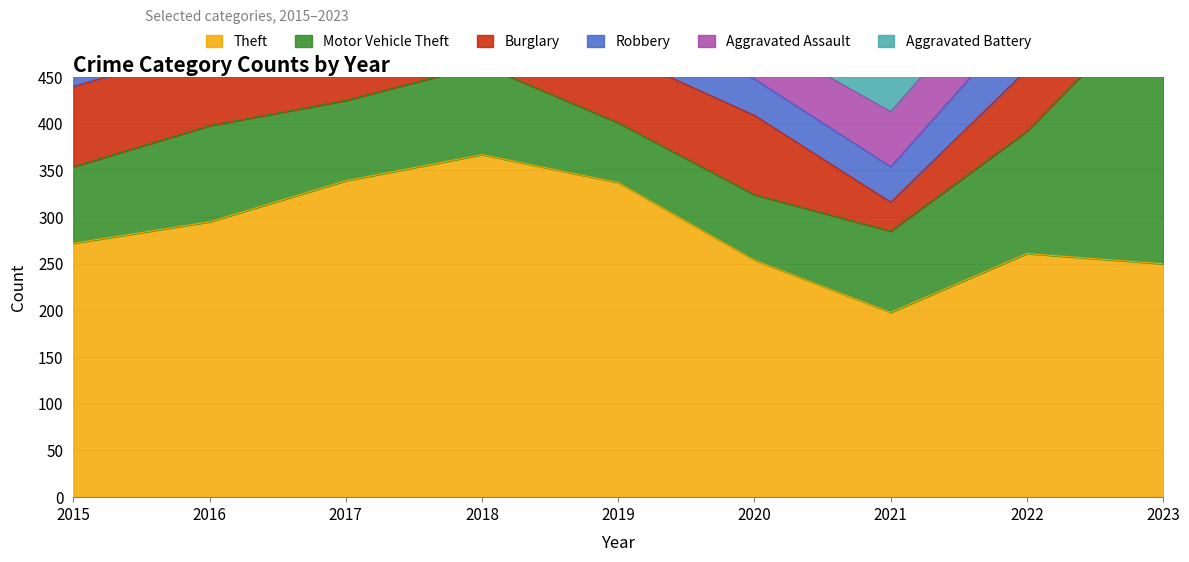

What is the smallest value displayed?

31